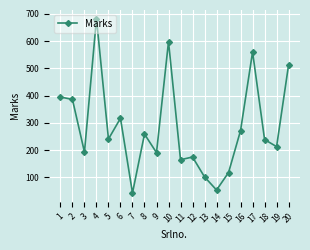

Which label corresponds to the largest value in the chart?

4